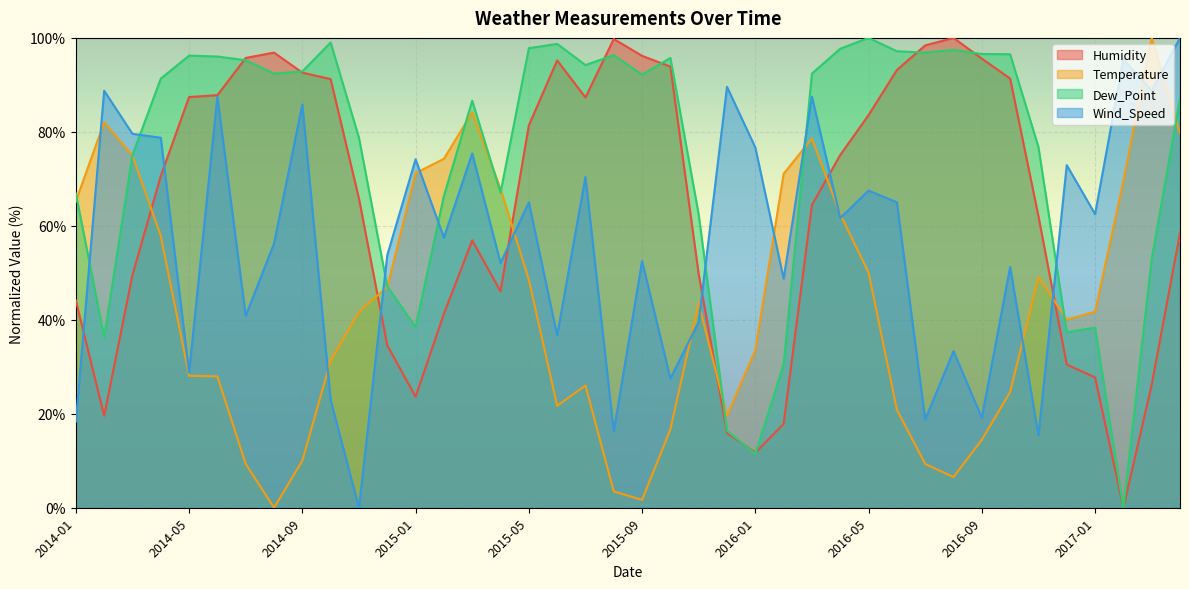

Reading left to right, list all the values displayed in this chart.

Humidity: 44.1	19.6	49.5	70.6	87.4	87.8	95.7	96.9	92.6	91.2	65.8	34.6	23.6	41.3	56.9	46.1	81.4	95.2	87.3	99.8	96.2	93.9	49.7	15.9	11.7	17.9	64.4	75.1	83.6	93.2	98.4	100.0	95.6	91.3	62.1	30.5	27.7	0.0	26.2	58.5
Temperature: 65.2	82.1	75.0	57.9	28.1	28.0	9.3	0.0	10.0	31.3	41.7	47.0	71.2	74.3	84.1	67.9	48.5	21.7	26.0	3.5	1.7	16.7	43.5	19.6	33.5	71.1	78.6	62.4	50.1	20.9	9.3	6.5	14.5	24.6	49.1	40.1	41.7	69.5	100.0	79.7
Dew_Point: 66.9	36.3	75.1	91.3	96.2	96.0	95.2	92.4	92.9	99.0	78.7	47.1	38.4	66.4	86.6	67.0	97.8	98.7	94.2	96.3	92.2	95.7	62.4	16.4	11.5	30.5	92.4	97.7	100.0	97.2	96.9	97.5	96.6	96.5	76.8	37.4	38.3	0.0	52.9	87.1
Wind_Speed: 18.3	88.8	79.6	78.8	28.8	87.5	40.8	56.3	85.8	22.9	0.0	53.8	74.2	57.5	75.4	52.1	65.0	36.7	70.4	16.3	52.5	27.5	39.6	89.6	76.7	48.8	87.5	61.7	67.5	65.0	18.8	33.3	19.2	51.2	15.4	72.9	62.5	95.4	88.8	100.0